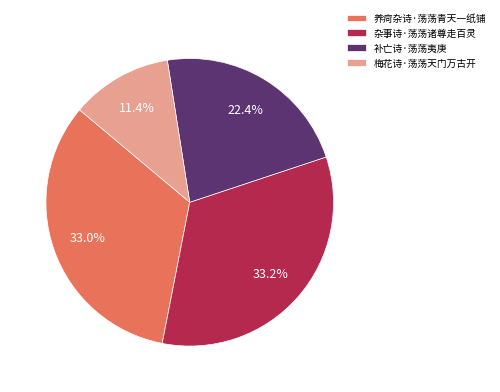

Does 梅花诗·荡荡天门万古开 account for over 50% of the chart?

No